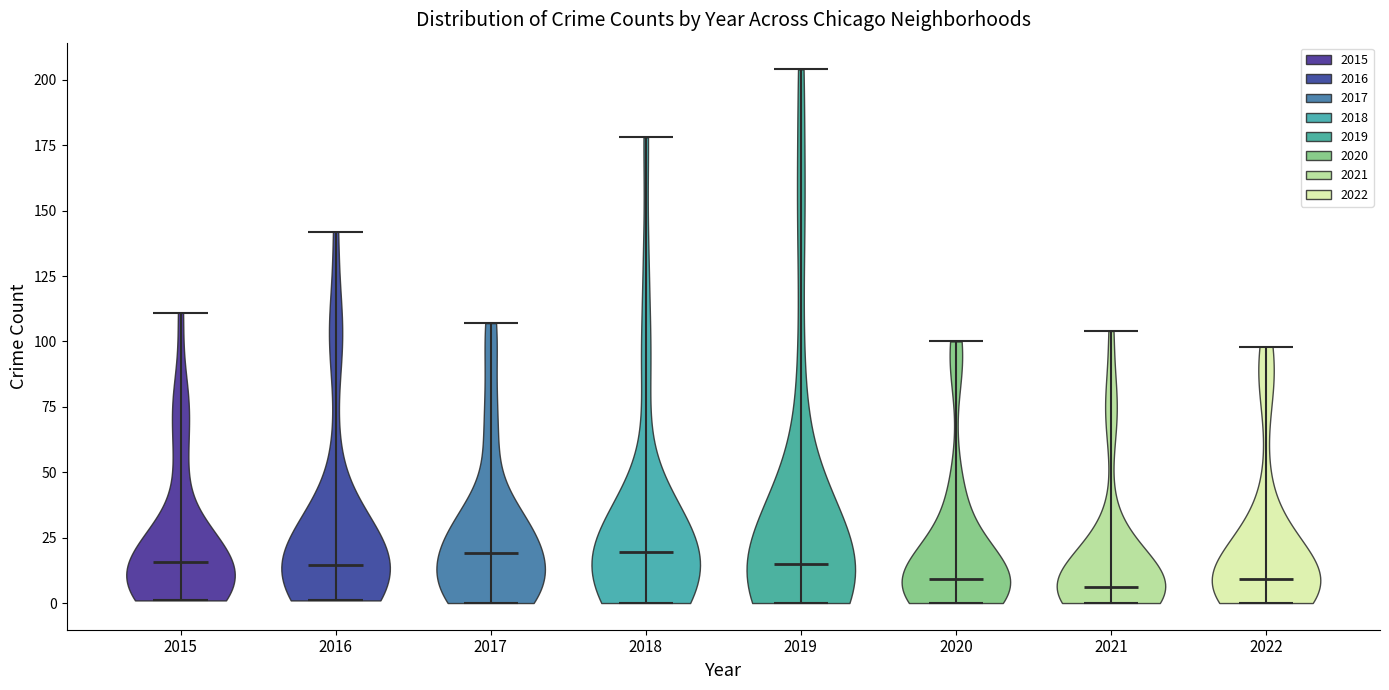

Where does the median line of the violin at x = 2020 sit on the y-axis? The values are not printed on the chart, so give them approximately, as read against the axis.

10